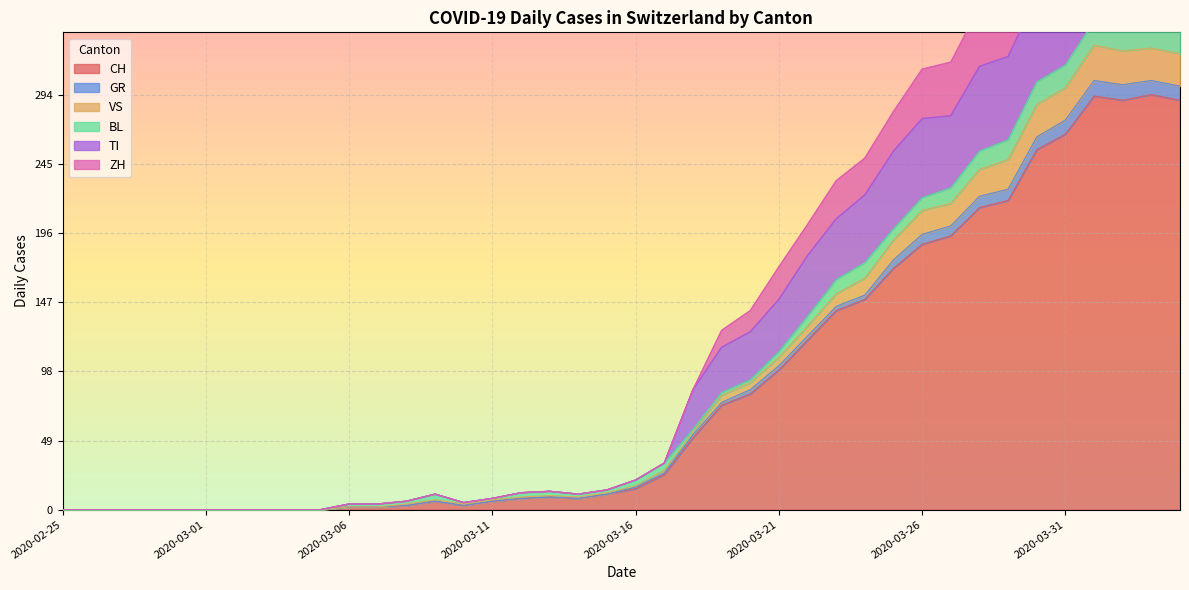

What is the highest value of the CH series?

294